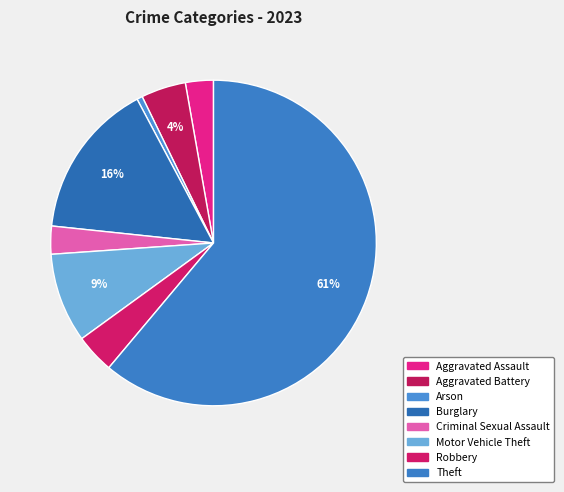

To the nearest percent, what portion does Theft represent?

61%